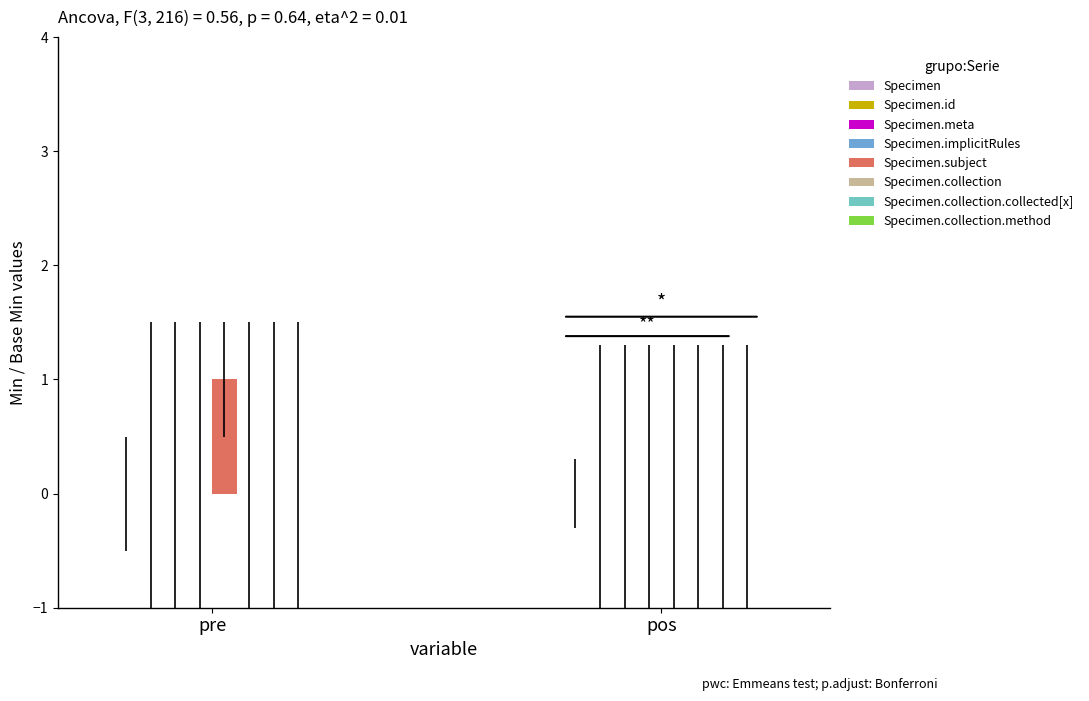

Which category has the highest value across all series?

pre